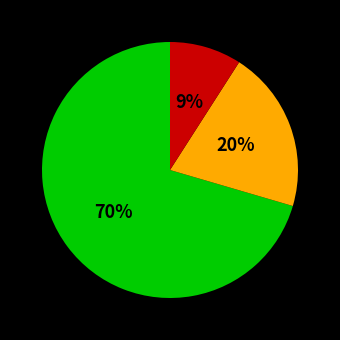

Does any single category account for the majority?

Yes